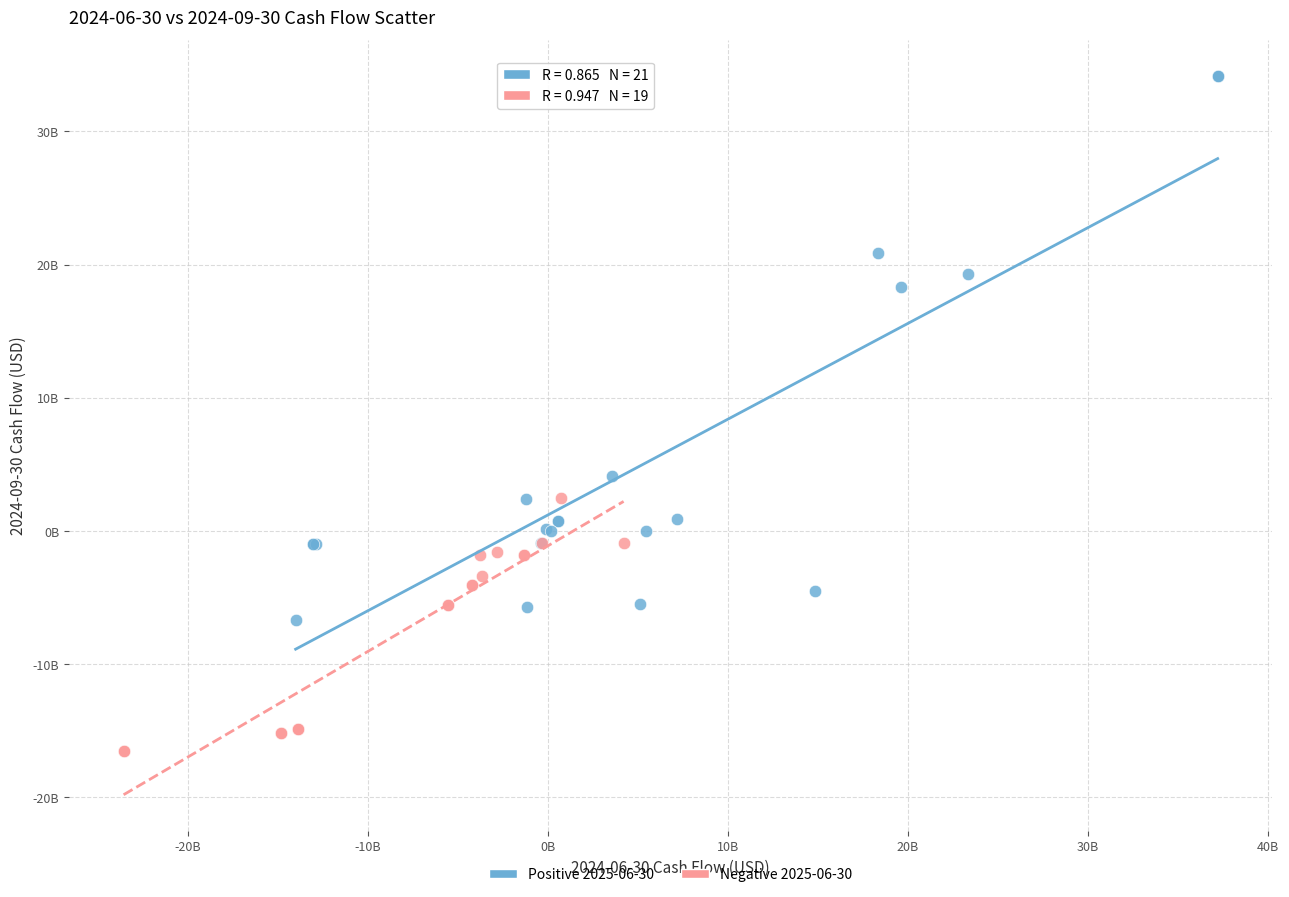

Which series contains the highest Y value?

Positive 2025-06-30